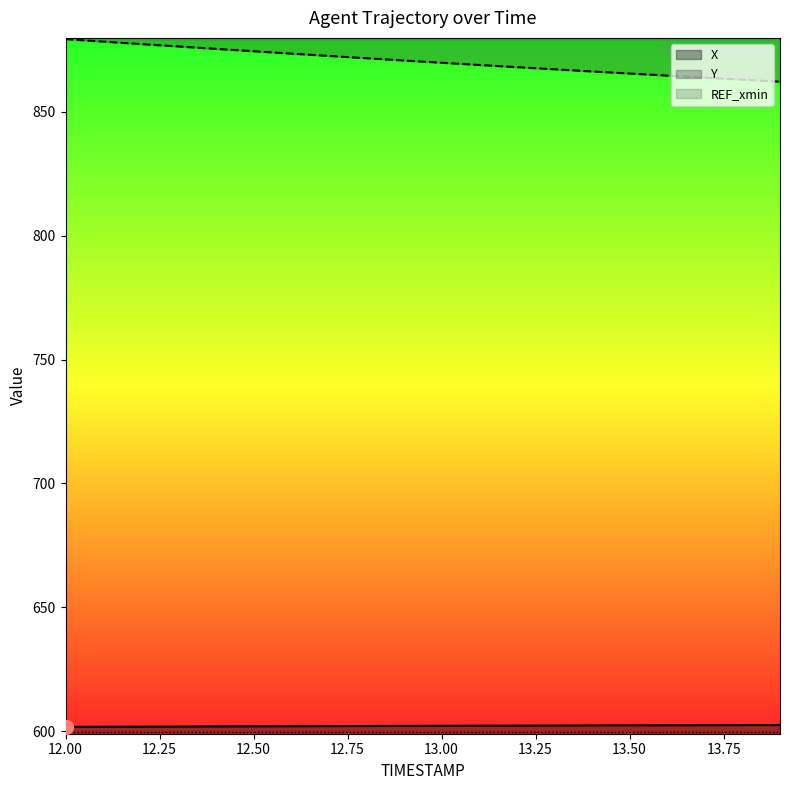

What is the lowest value of the X series?

601.8